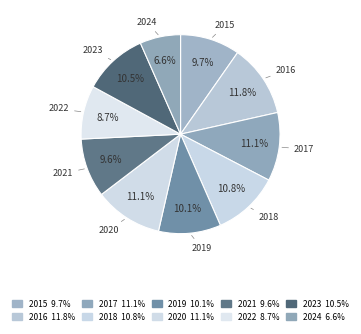

To the nearest percent, what portion does 2019 represent?

10%